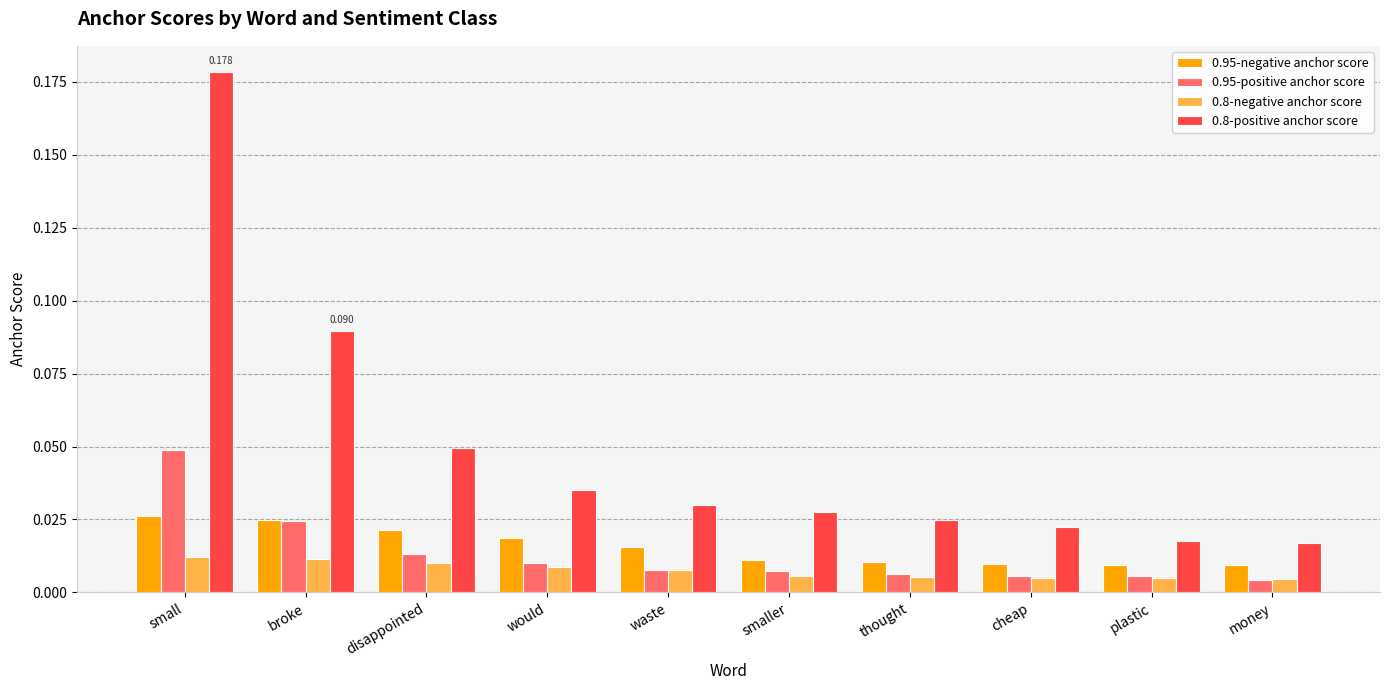

At which category does the chart reach its peak across all series?

small